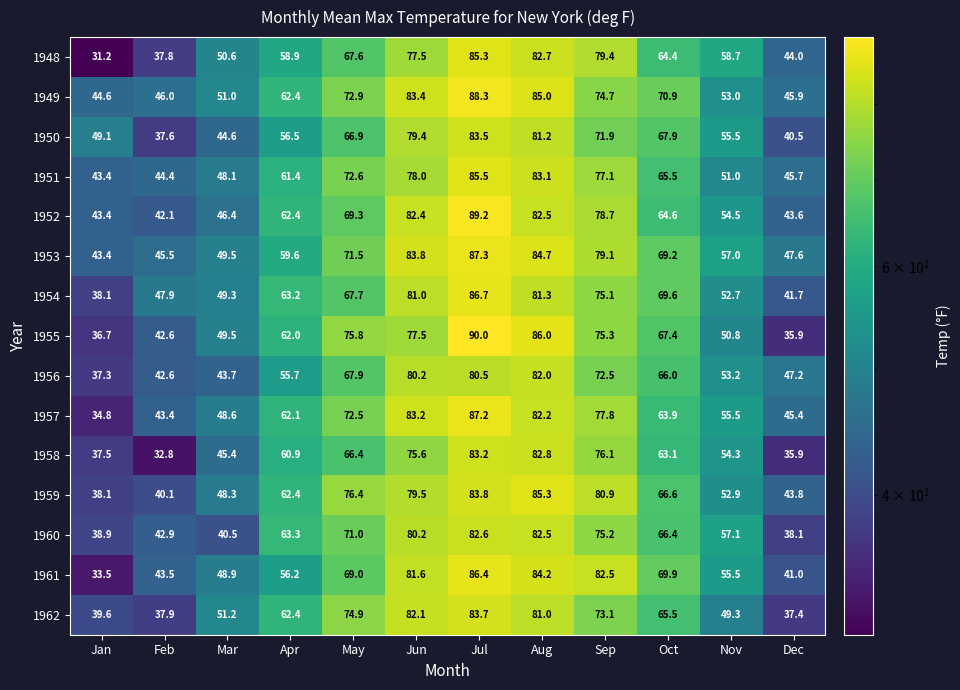

Which category has the highest value in the 1958 series?

Jul